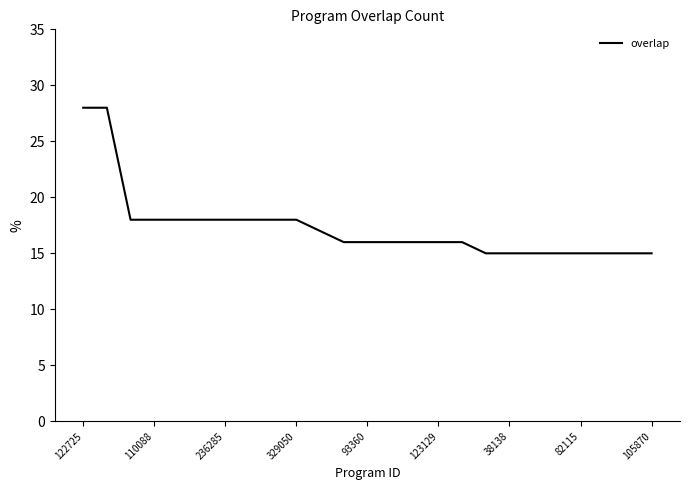

What is the difference between the maximum and minimum values?

13